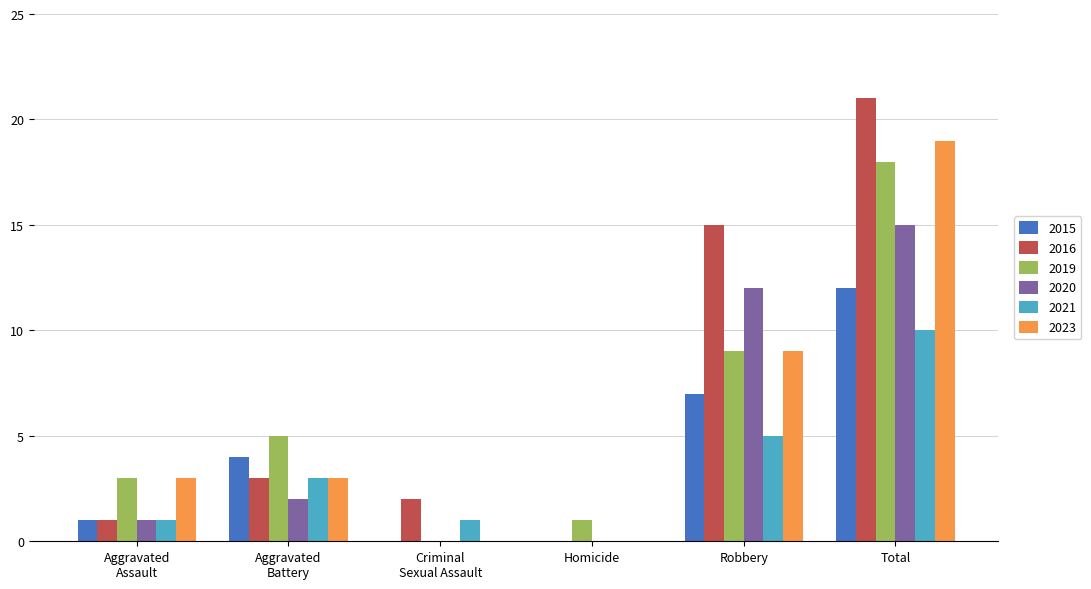

Are the bars horizontal?

No